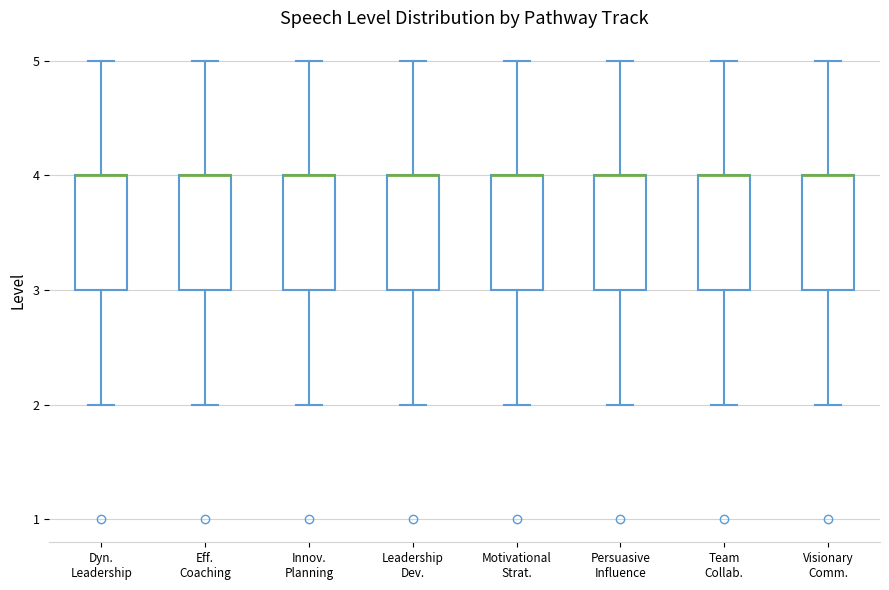

Reading left to right, read every box against the y-axis: the position of its median line, the range the box covers, and the ends of its whiskers. The values are not printed on the chart, so give them approximately, as read against the axis.

Dyn. Leadership: median 4 (drawn on the box's upper edge), box 3 to 4, whiskers 2 to 5
Eff. Coaching: median 4 (drawn on the box's upper edge), box 3 to 4, whiskers 2 to 5
Innov. Planning: median 4 (drawn on the box's upper edge), box 3 to 4, whiskers 2 to 5
Leadership Dev.: median 4 (drawn on the box's upper edge), box 3 to 4, whiskers 2 to 5
Motivational Strat.: median 4 (drawn on the box's upper edge), box 3 to 4, whiskers 2 to 5
Persuasive Influence: median 4 (drawn on the box's upper edge), box 3 to 4, whiskers 2 to 5
Team Collab.: median 4 (drawn on the box's upper edge), box 3 to 4, whiskers 2 to 5
Visionary Comm.: median 4 (drawn on the box's upper edge), box 3 to 4, whiskers 2 to 5